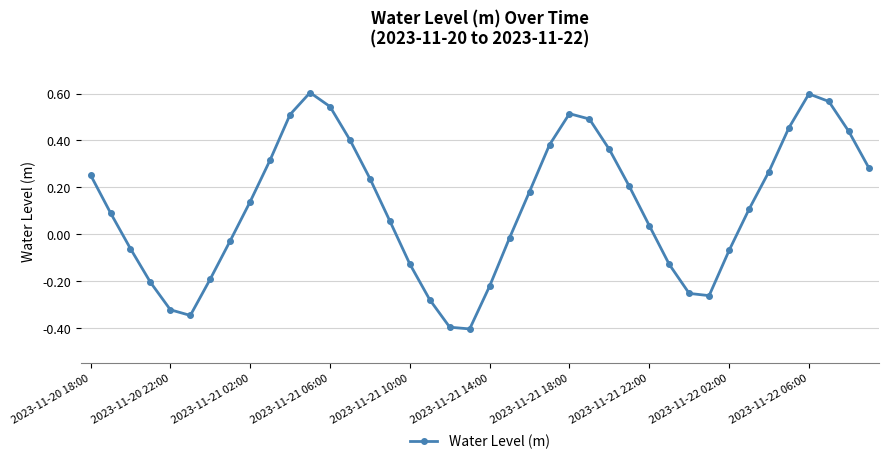

What is the minimum value shown in the chart?

-0.4